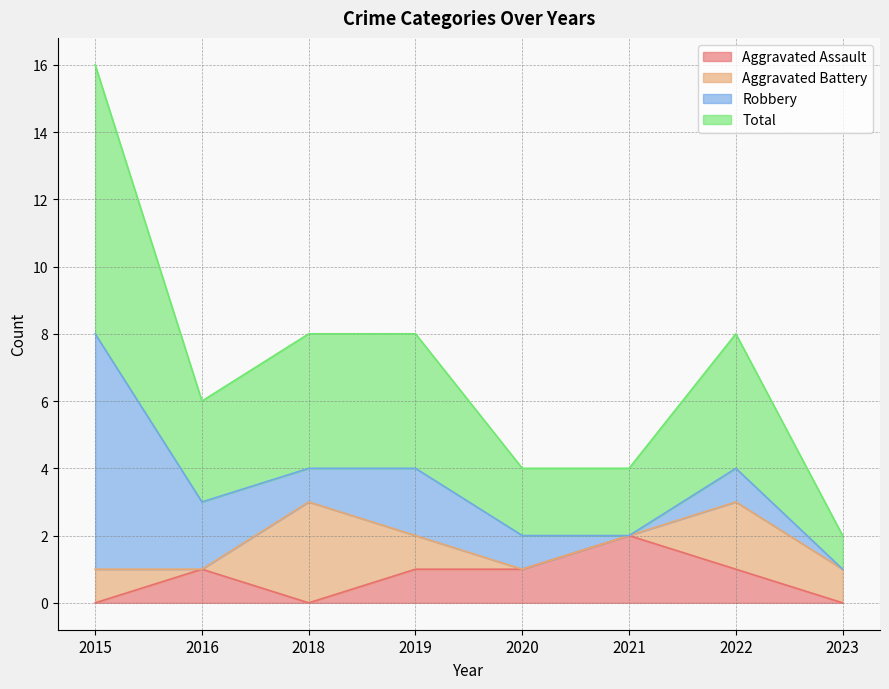

At which label does Total reach its peak?

2015